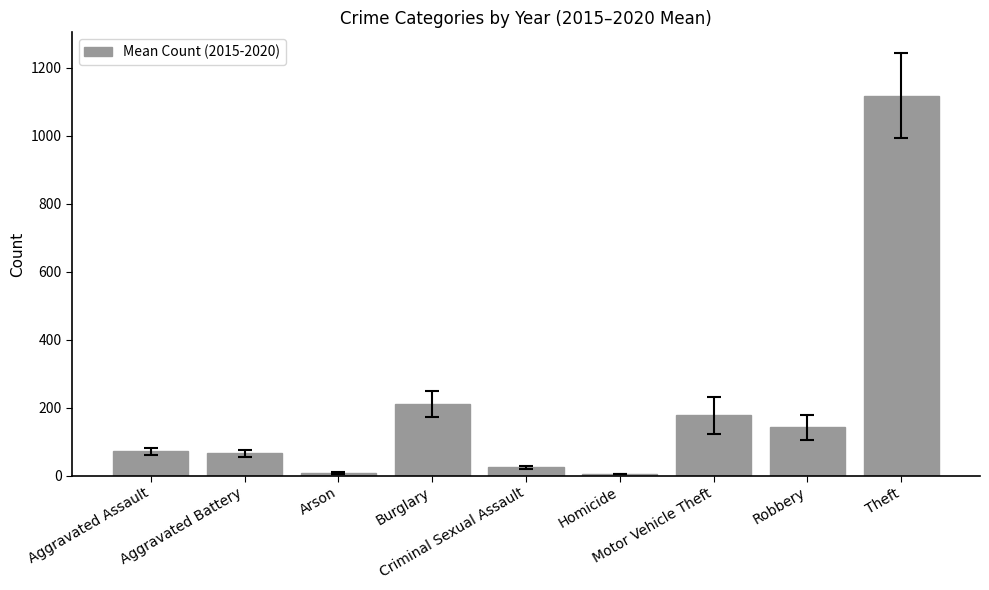

Where is the data nearest to the value 561?

Burglary